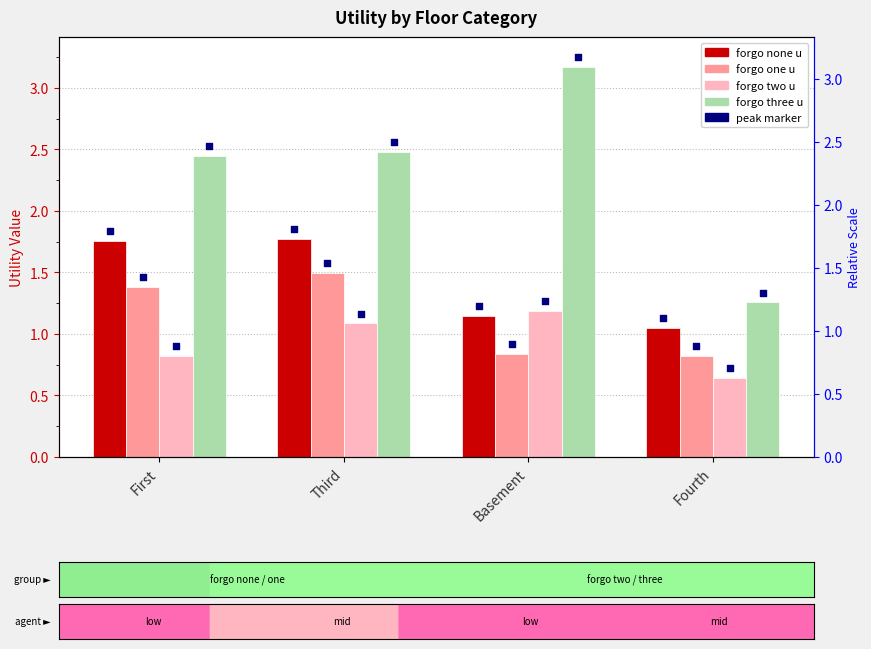

At how many categories does at least one series exceed 0?

4